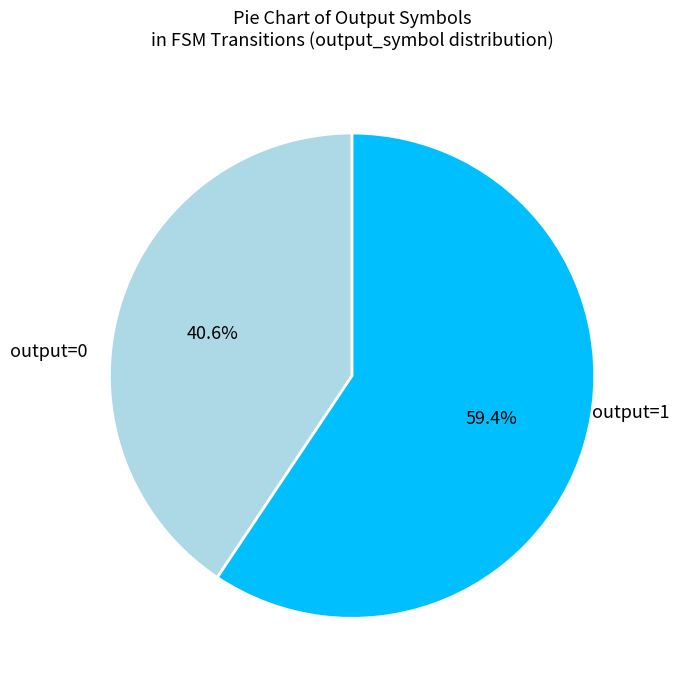

What is the ratio of the value at output=1 to the value at output=0?

1.5